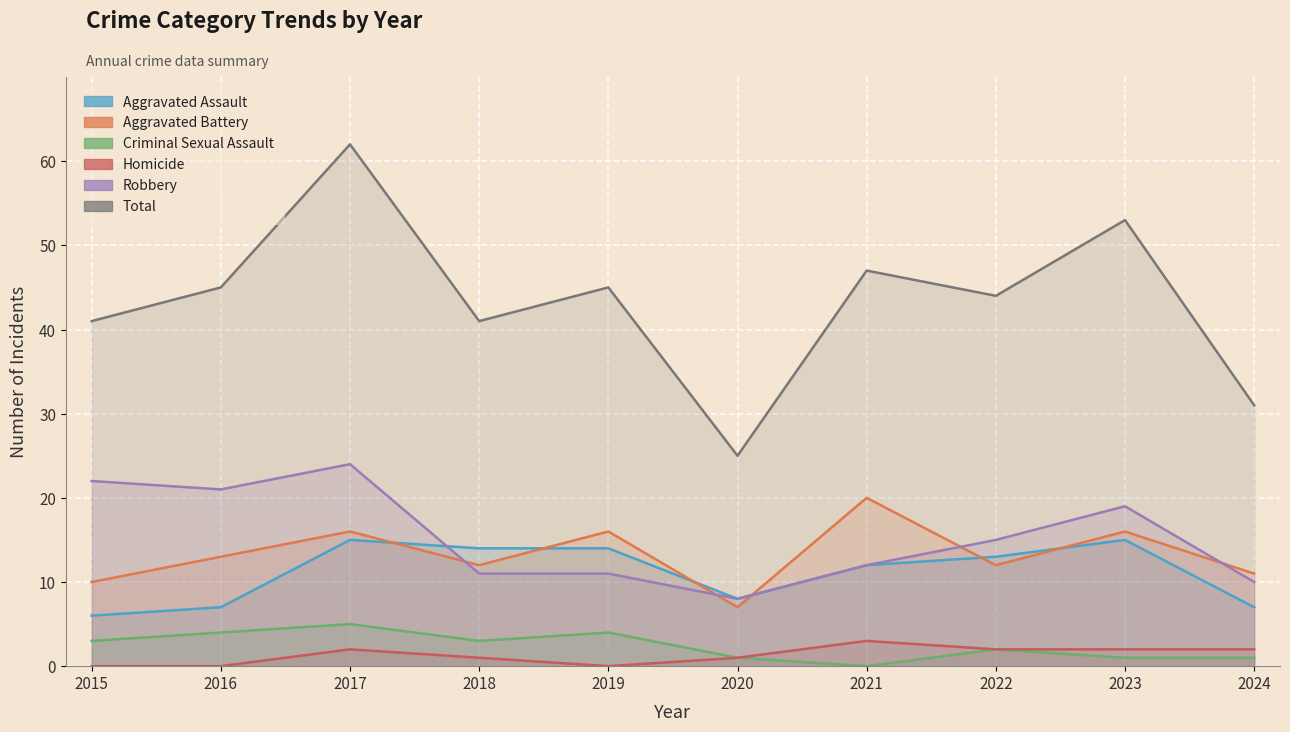

How many intersections are there between Aggravated Battery and Robbery?

5